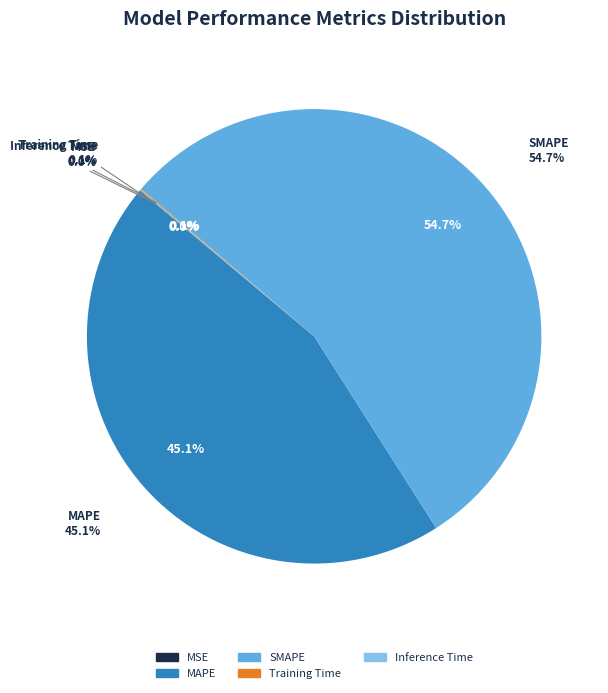

Count the number of slices in the pie.

5